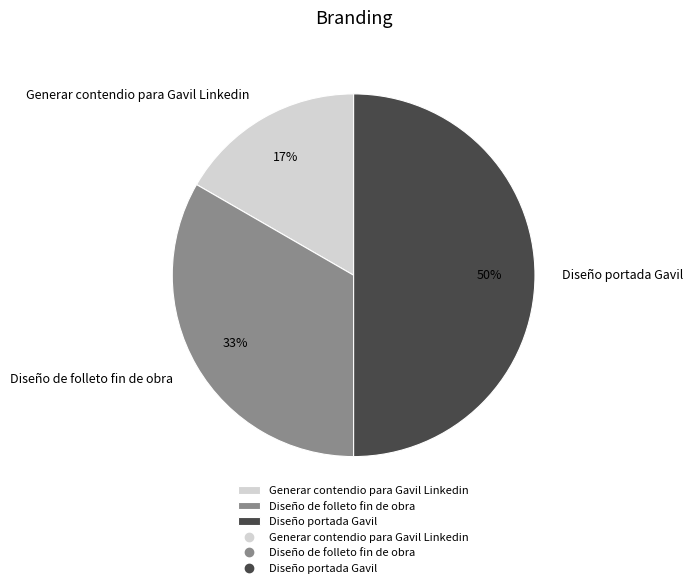

True or false: Generar contendio para Gavil Linkedin accounts for 17% of the total.

True